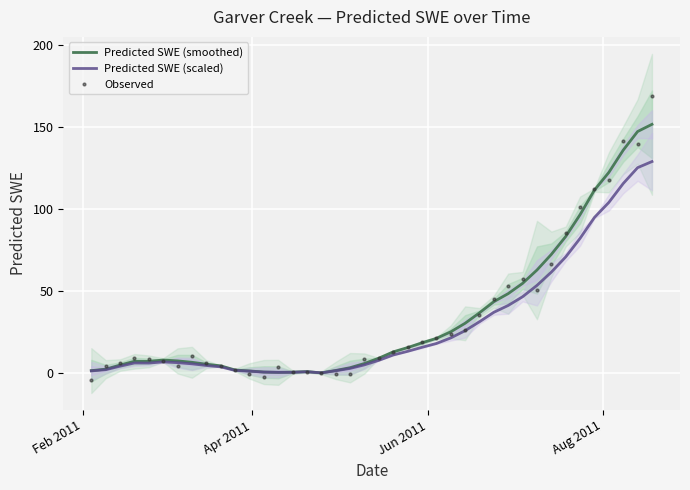

What is the maximum value for Observed?

168.8